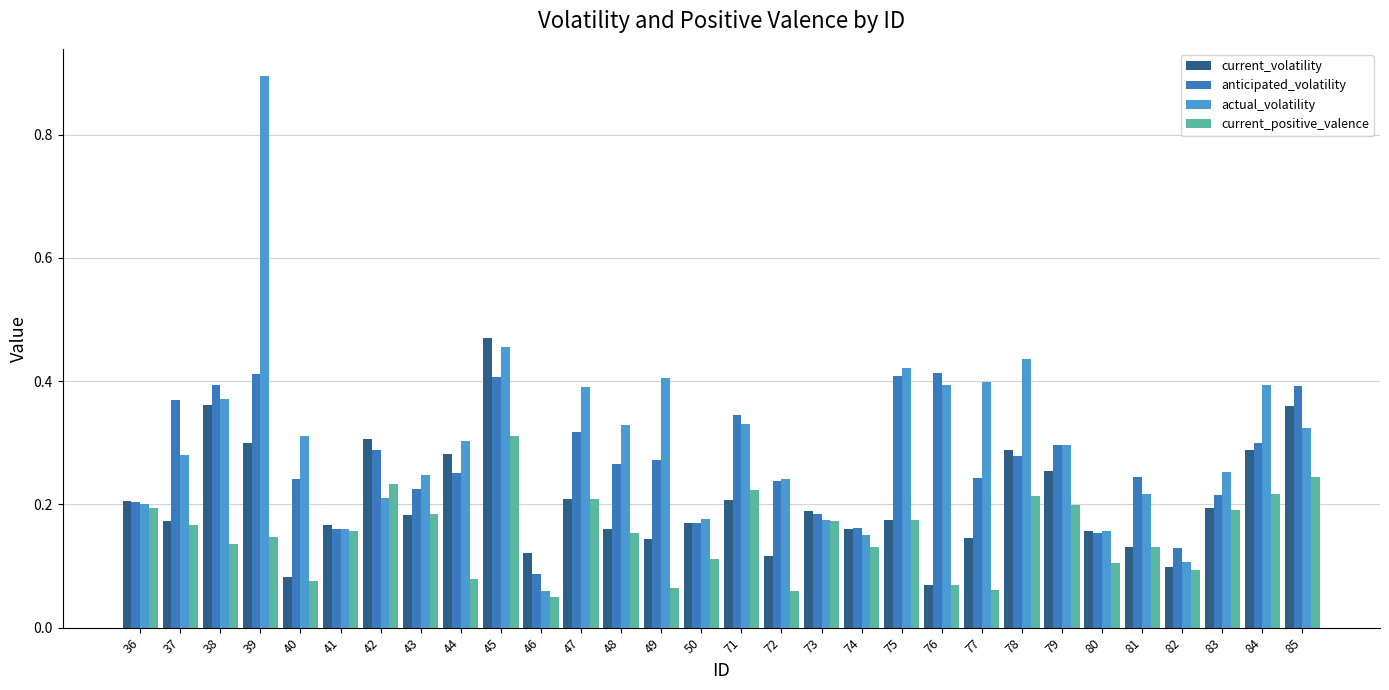

Which series has the largest total across all categories?

actual_volatility